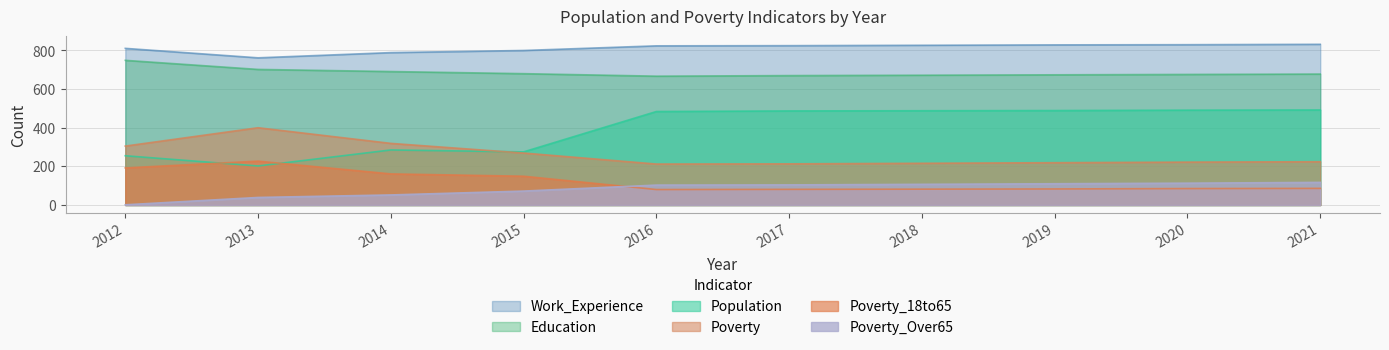

Reading right to left, transcribe all the data shown in this chart.

Population: 2021=492	2020=491	2019=489	2018=488	2017=487	2016=484	2015=275	2014=285	2013=202	2012=255
Poverty: 2021=224	2020=222	2019=219	2018=216	2017=213	2016=212	2015=269	2014=319	2013=400	2012=305
Poverty_18to65: 2021=86	2020=85	2019=83	2018=82	2017=81	2016=80	2015=149	2014=161	2013=227	2012=192
Poverty_Over65: 2021=117	2020=113	2019=110	2018=107	2017=104	2016=103	2015=72	2014=52	2013=39	2012=1
Education: 2021=678	2020=676	2019=674	2018=672	2017=670	2016=667	2015=680	2014=691	2013=702	2012=749
Work_Experience: 2021=832	2020=830	2019=829	2018=827	2017=825	2016=824	2015=800	2014=789	2013=762	2012=811